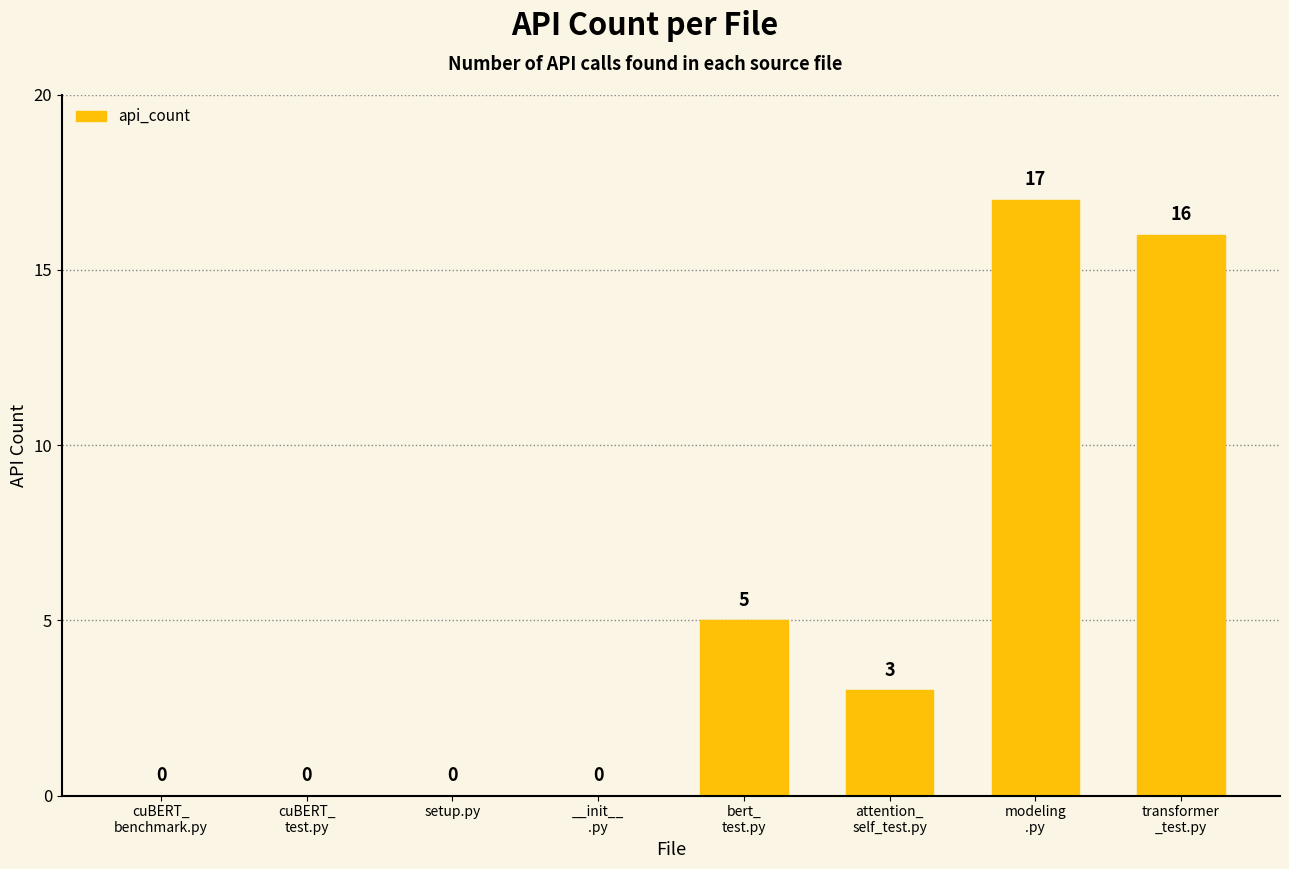

What is the sum of all values?

41